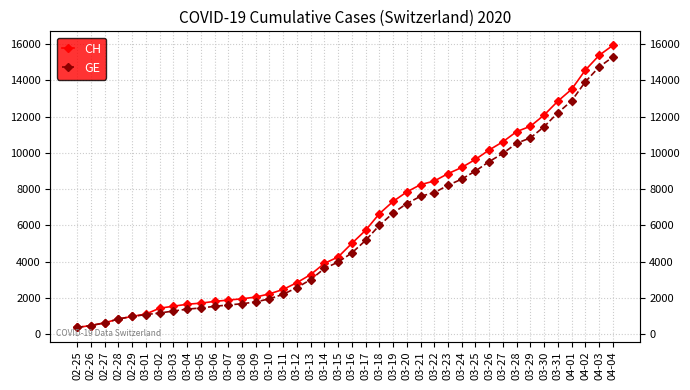

At how many categories does at least one series exceed 10886?

8